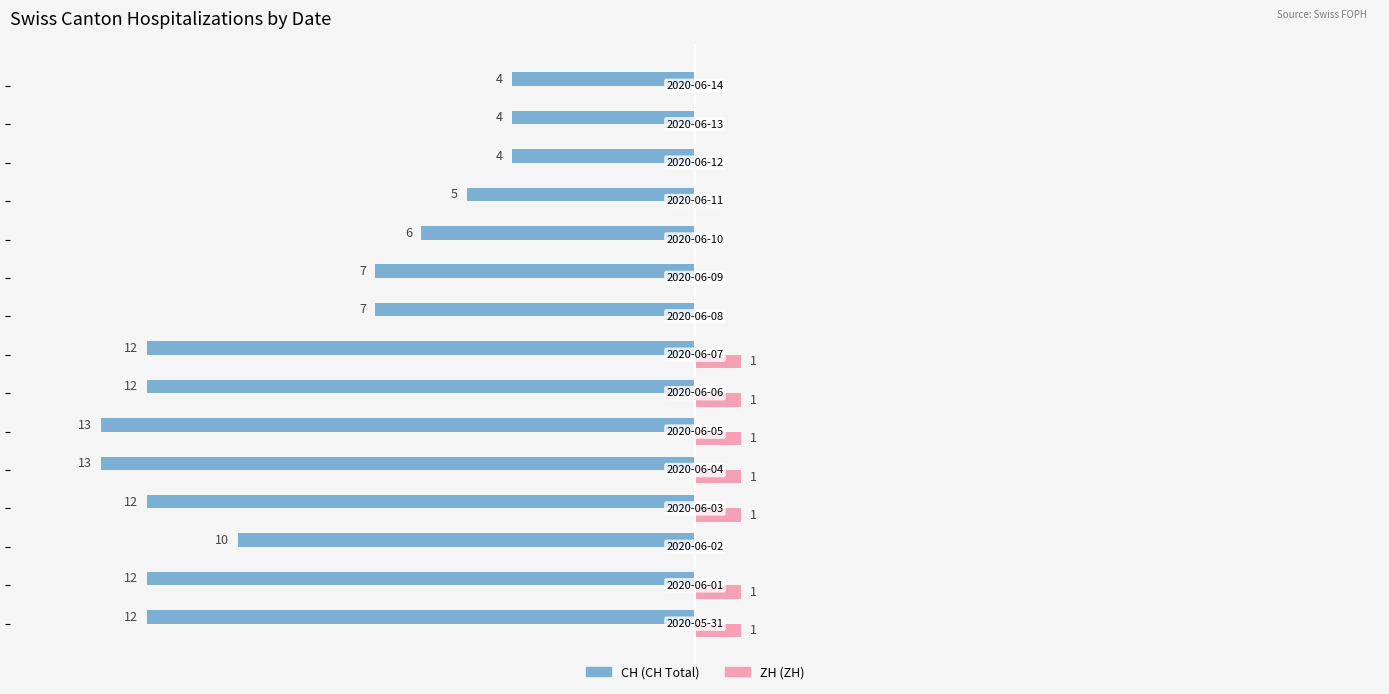

The value of ZH at 7 is 1. True or false?

False